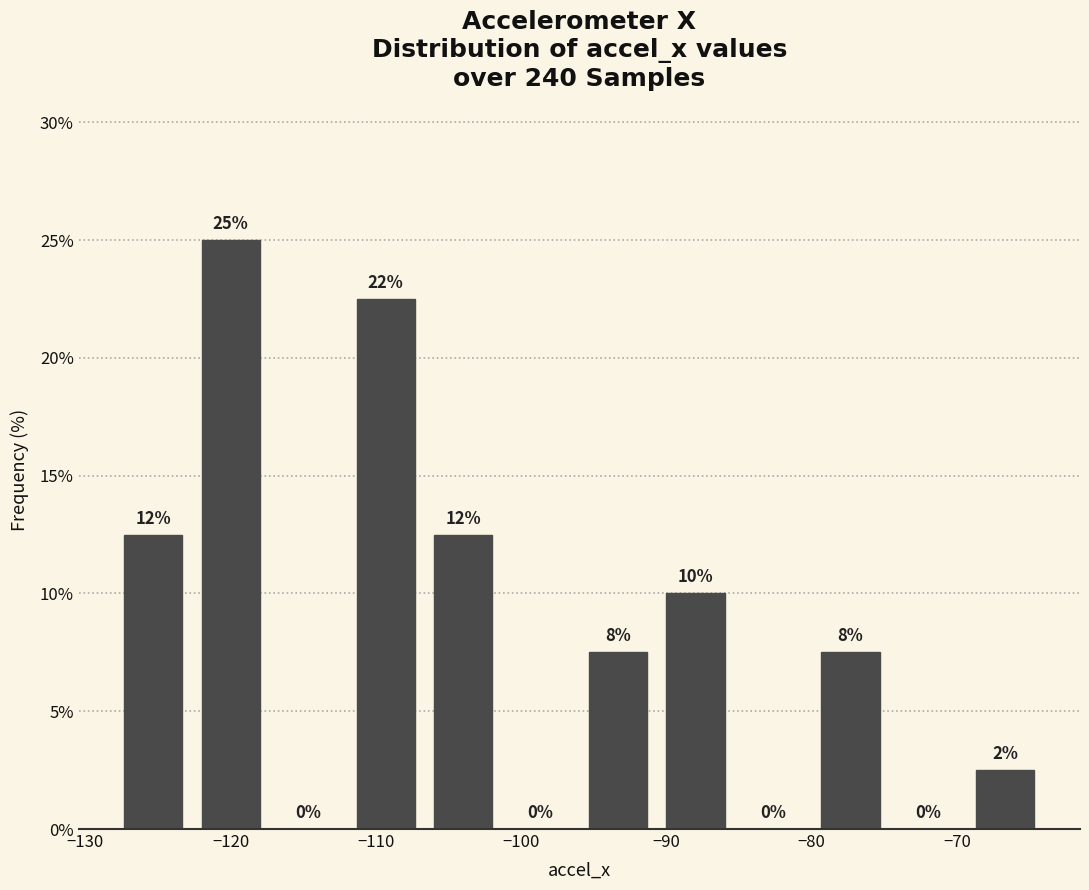

Over which range of the x-axis is the bar tallest?

-123 to -117